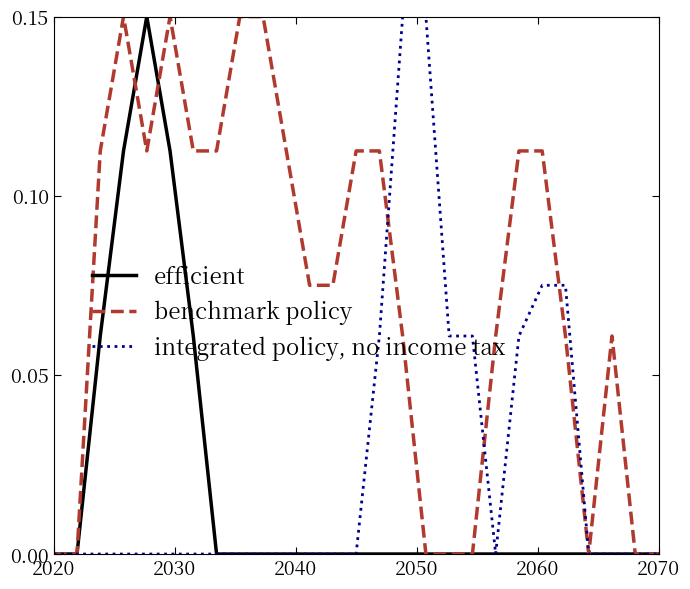

True or false: benchmark policy and efficient cross at least once.

True